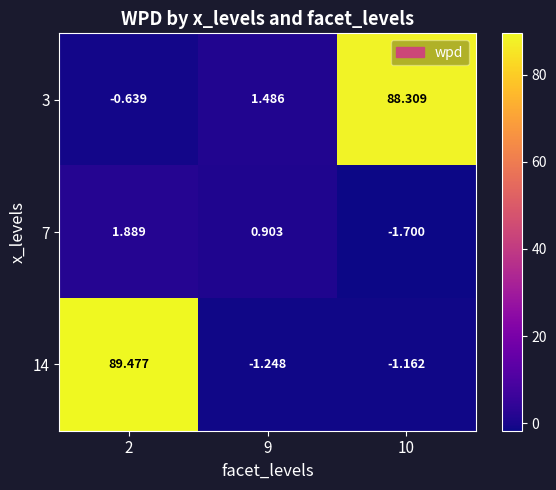

Is the value of 7 at 10 greater than the value of 3 at 10?

No